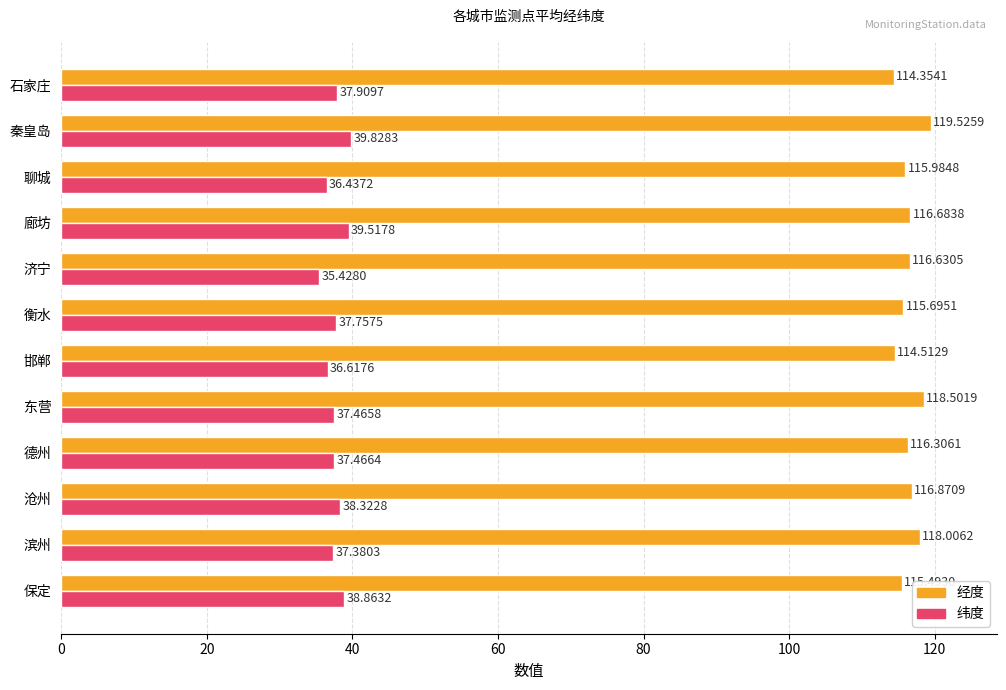

What is the difference between the maximum and minimum values in the 纬度 series?

4.4